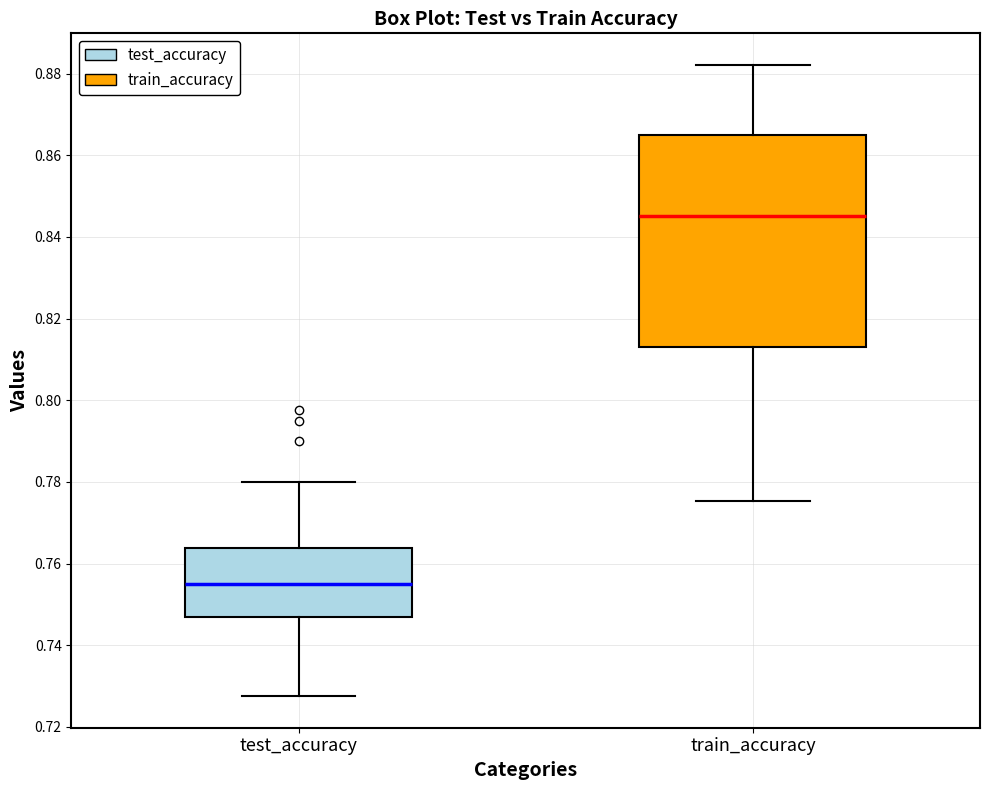

Comparing the boxes themselves (not the whiskers), which one is the tallest?

train_accuracy